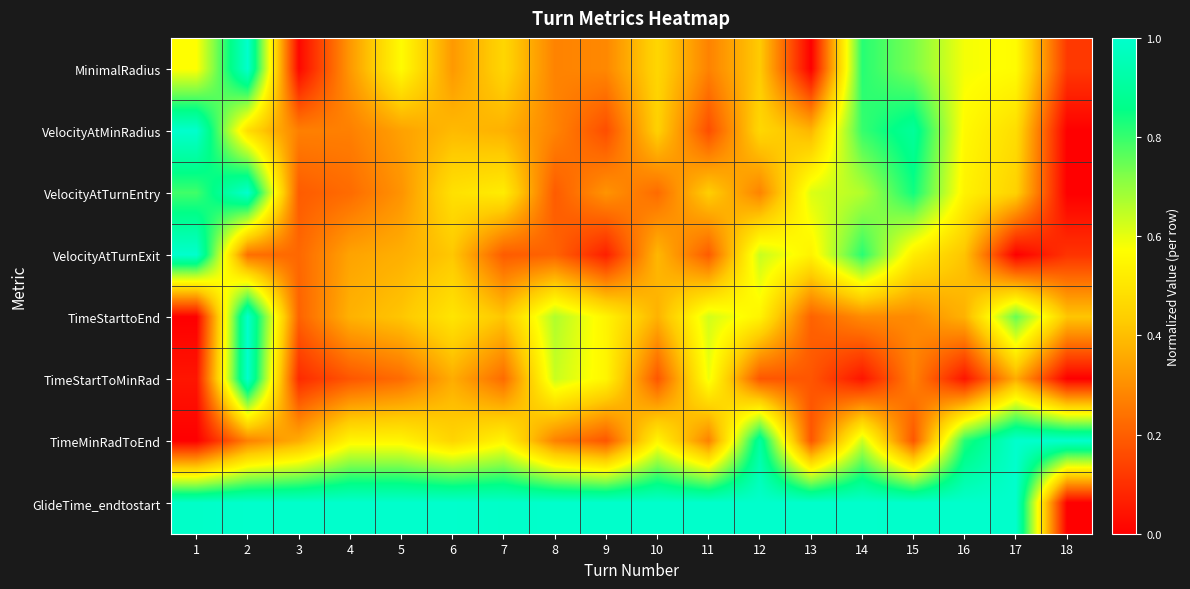

What is the maximum value shown in the chart?

1.0